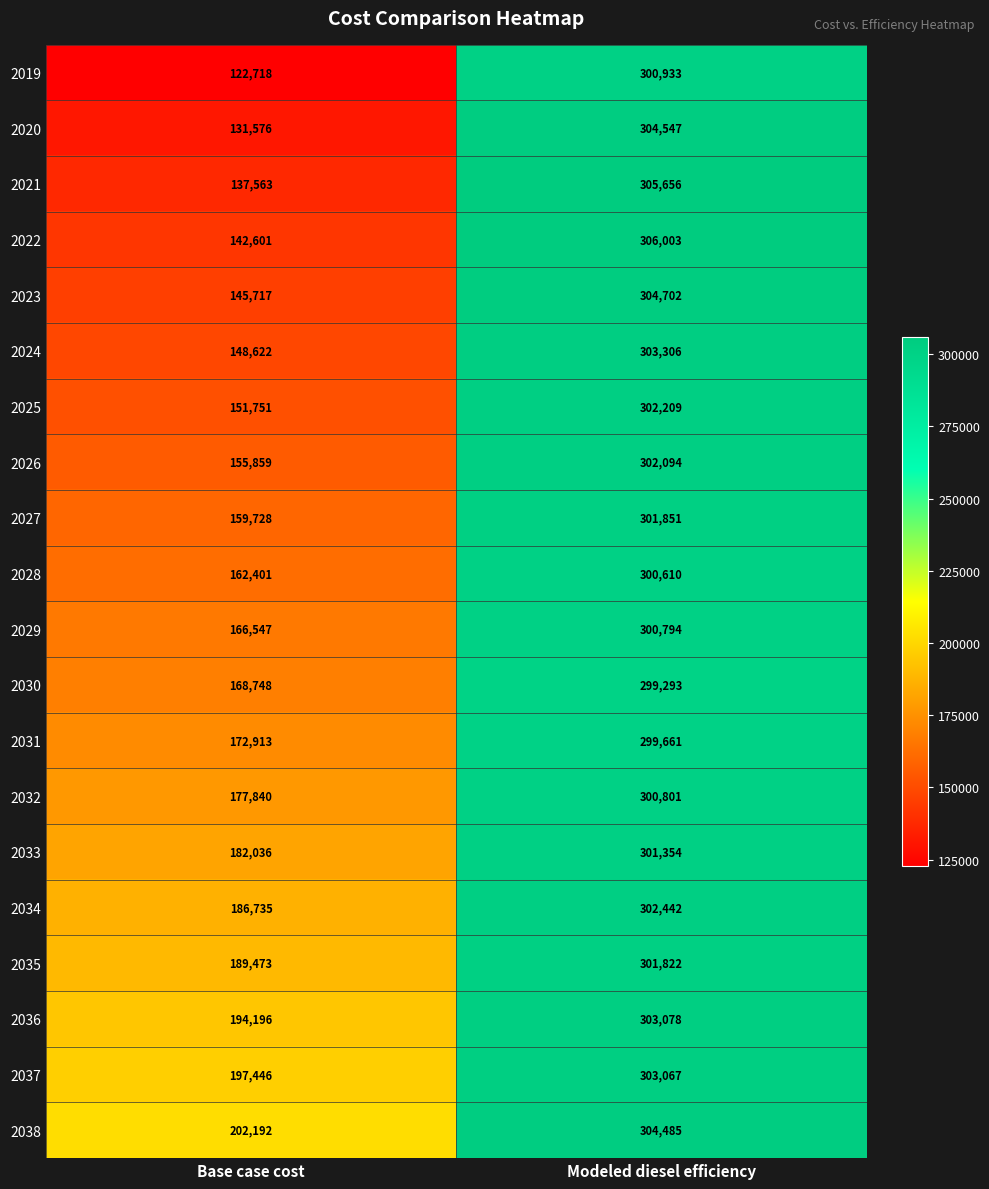

What is the average value of the 2031 series?

236287